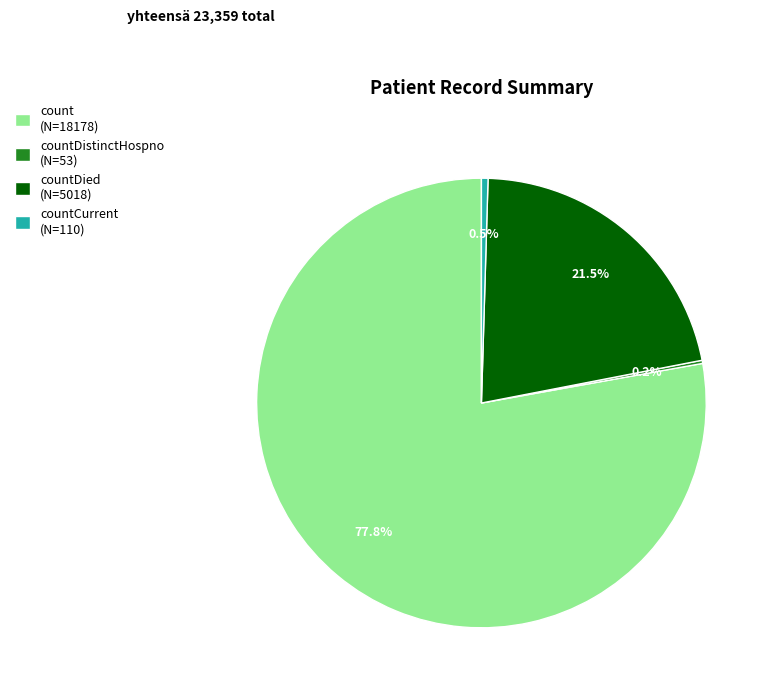

Do countDied (N=5018) and countCurrent (N=110) together represent more than half of the pie?

No